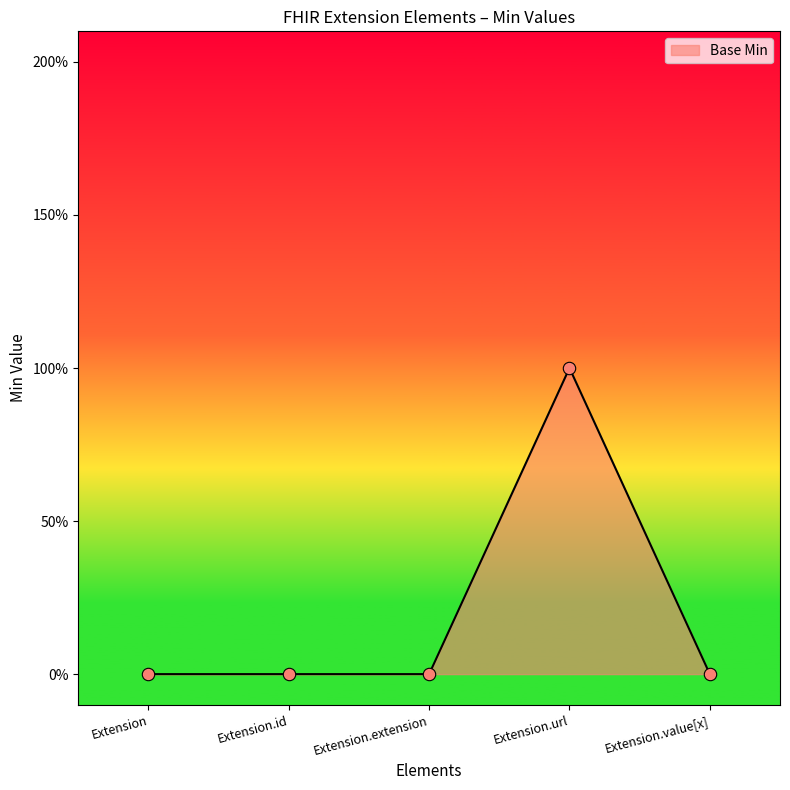

Between Extension.extension and Extension.url, which is larger?

Extension.url